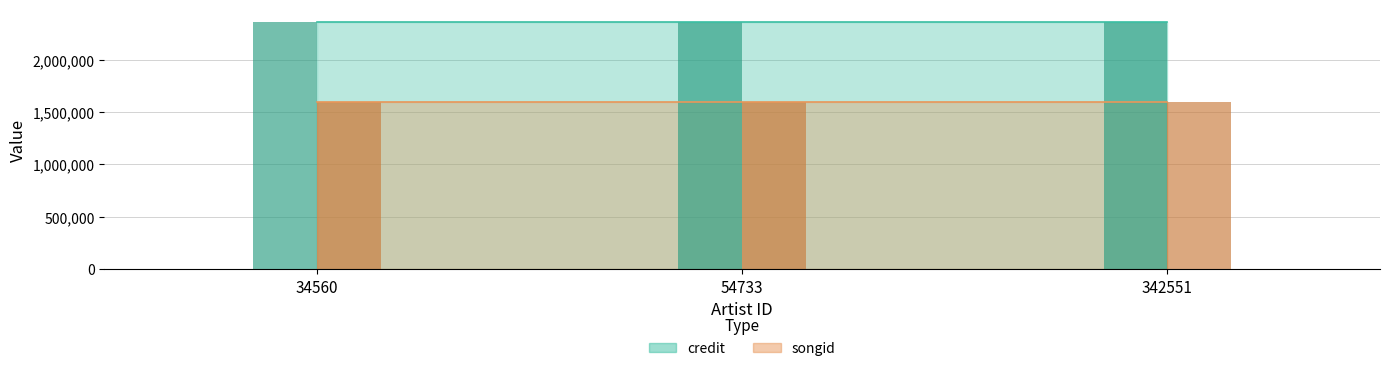

What are all the series names shown in the legend?

credit, songid